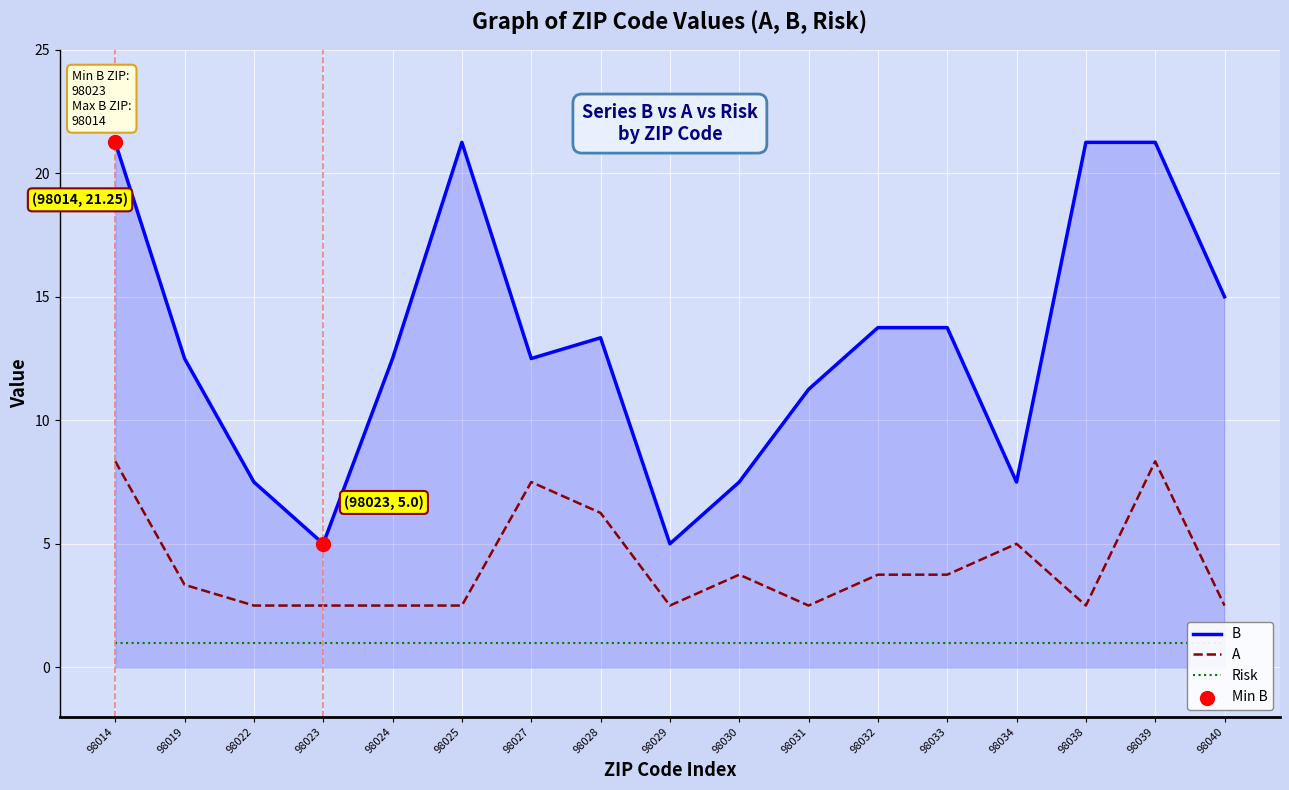

Which series has the widest spread of Y values?

B